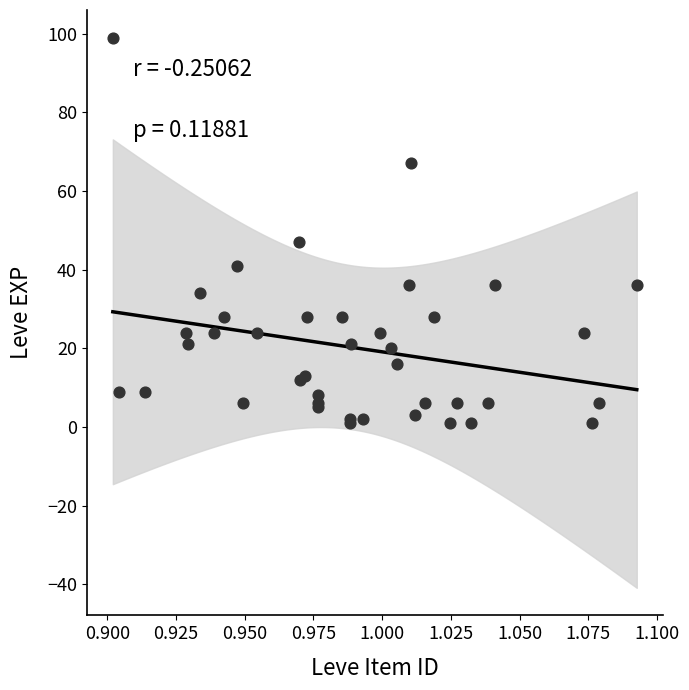

What Y value in the scatter plot is closest to 50?

47